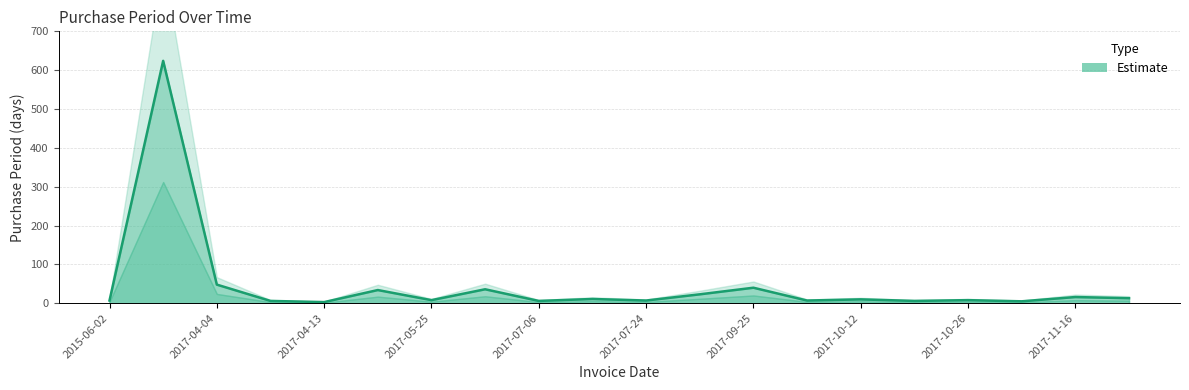

Between 2017-04-13 and 2017-07-24, which is larger?

2017-07-24